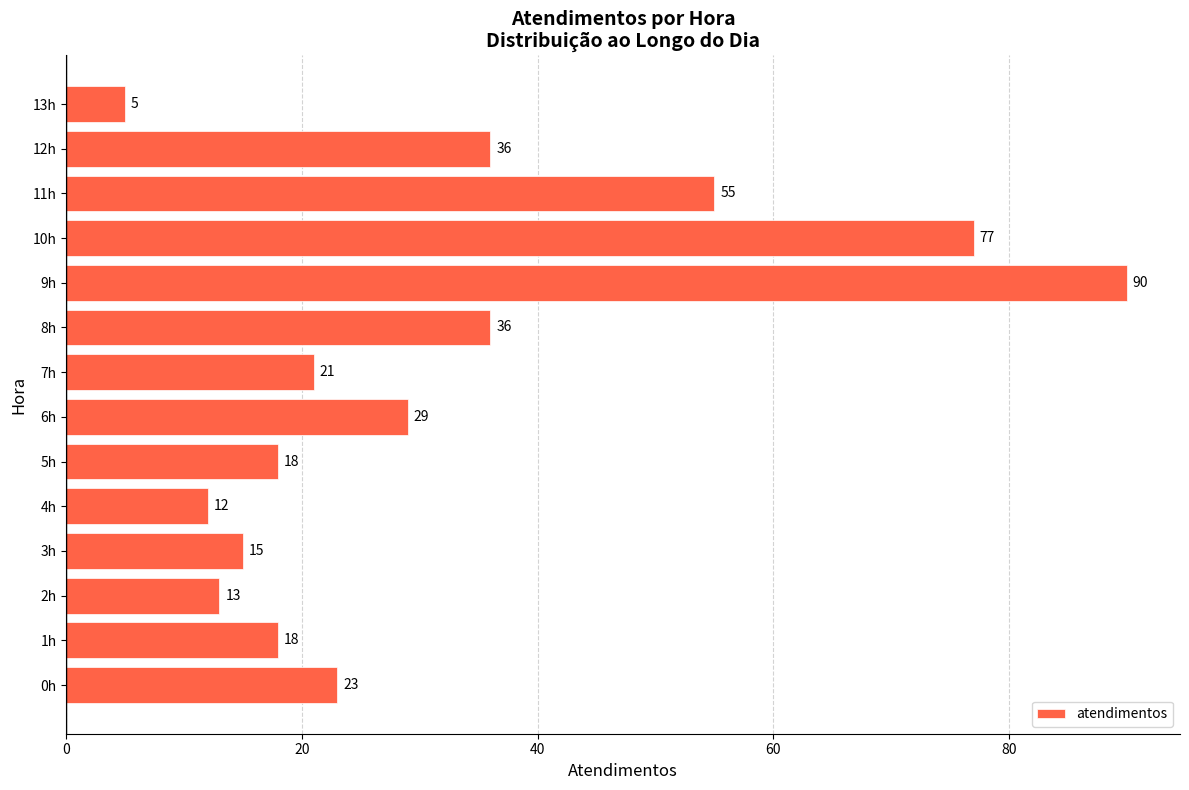

What is the sum of all values?

448